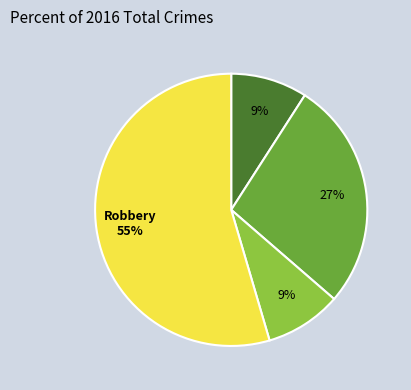

Does any single category account for the majority?

Yes